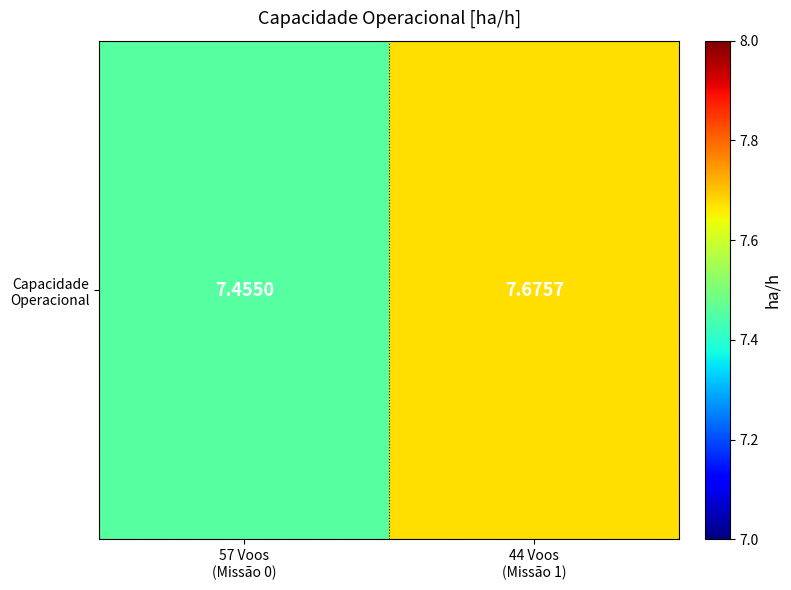

Is it true that the value at 44 Voos
(Missão 1) is 11.9?

False